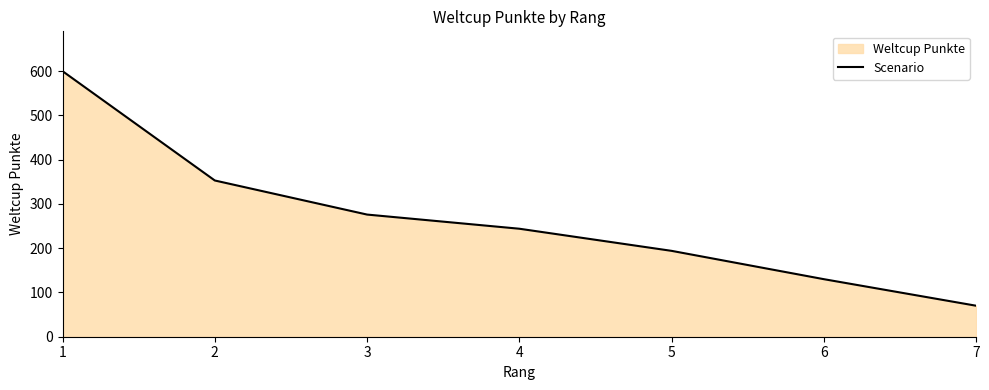

How many values are between 130 and 353?

5